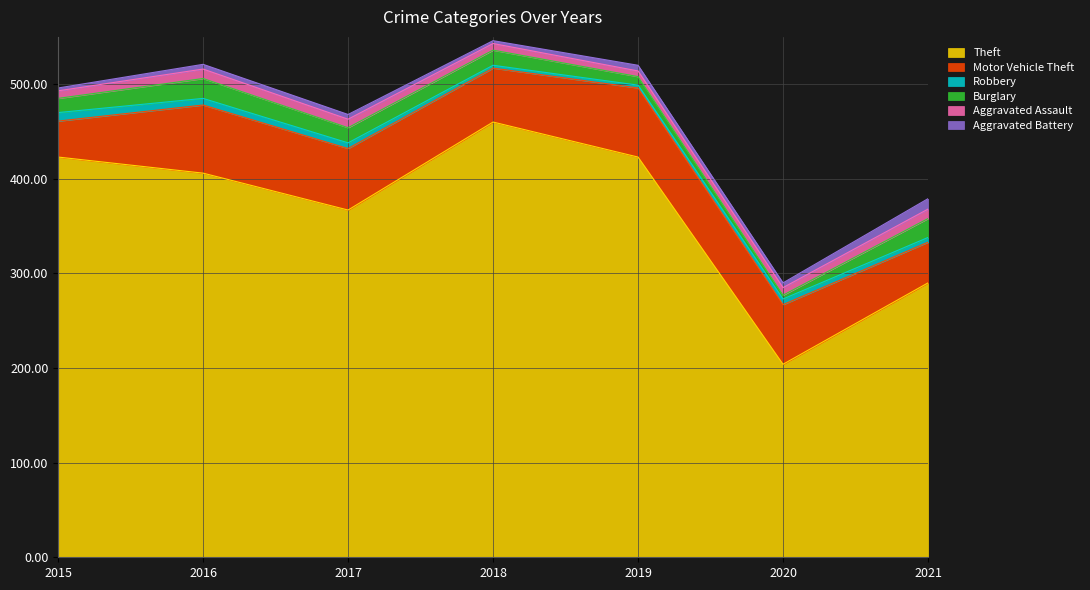

Where does the Theft series first go above 406?

2015